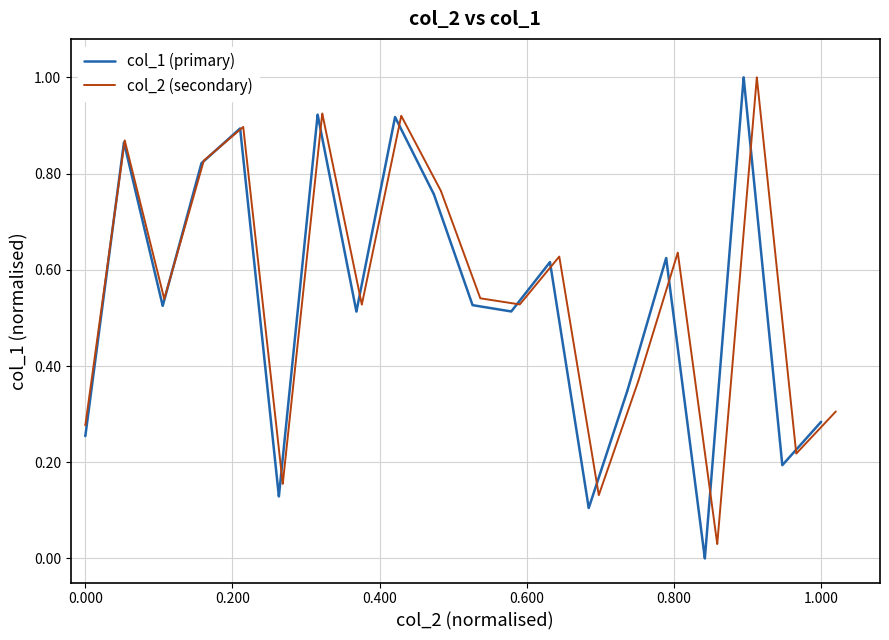

True or false: col_2 (secondary) and col_1 (primary) cross at least once.

False